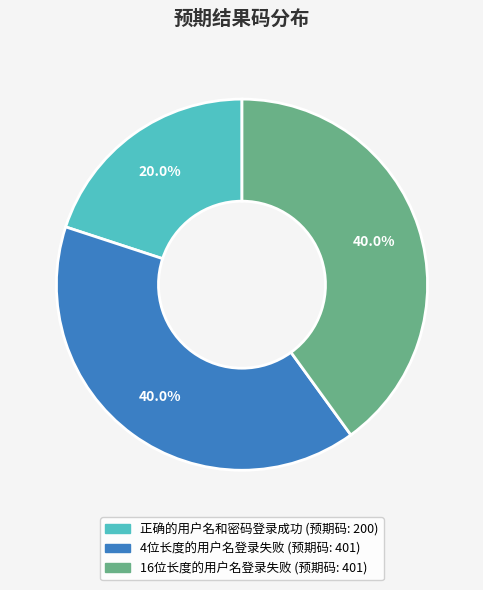

Does any single category account for the majority?

No